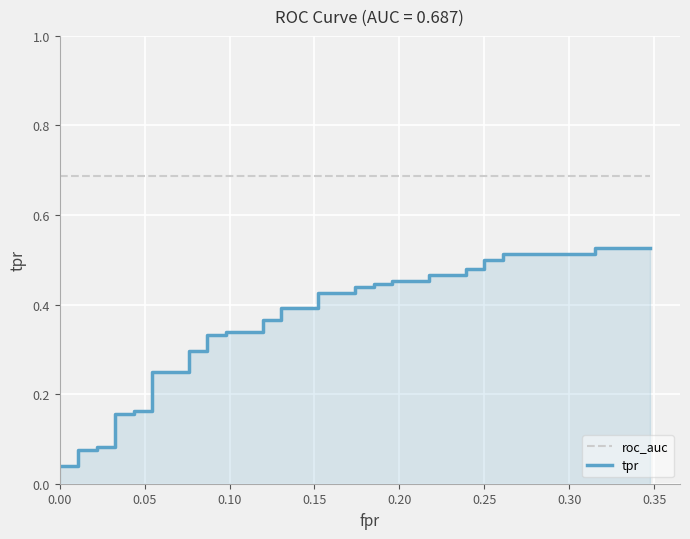

How many lines are shown in the chart?

2